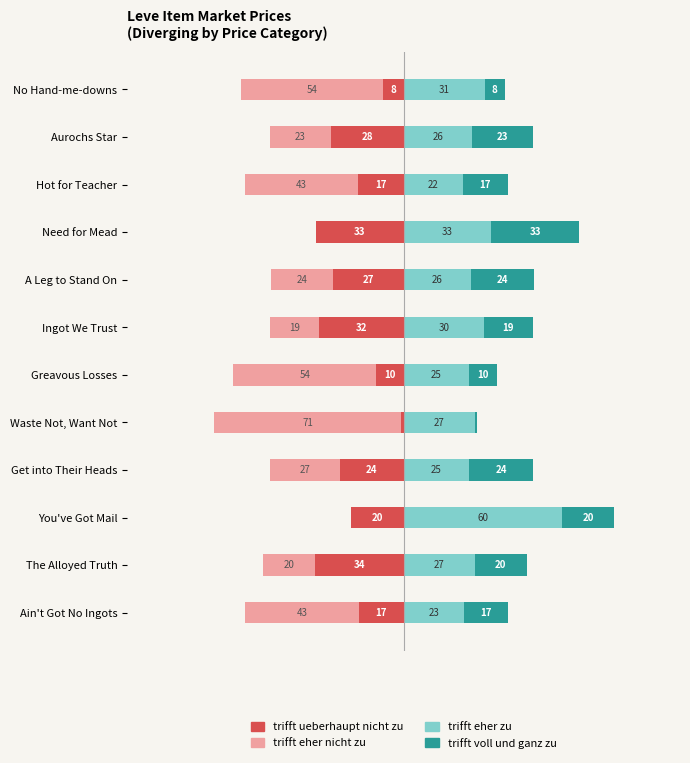

What are all the series names shown in the legend?

trifft ueberhaupt nicht zu, trifft eher nicht zu, trifft eher zu, trifft voll und ganz zu